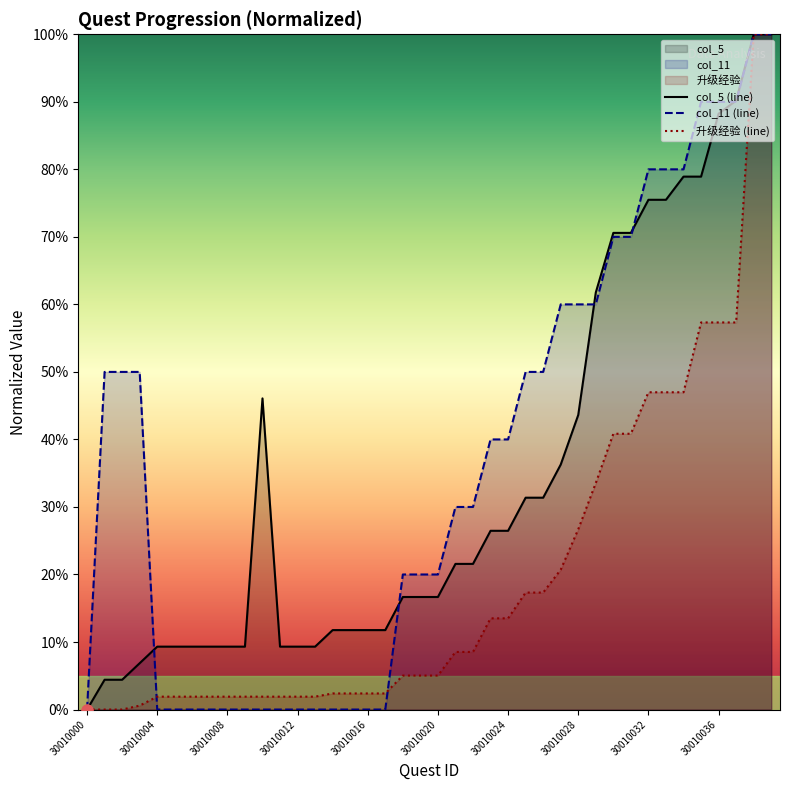

Which series has the largest total across all categories?

col_11 (line)